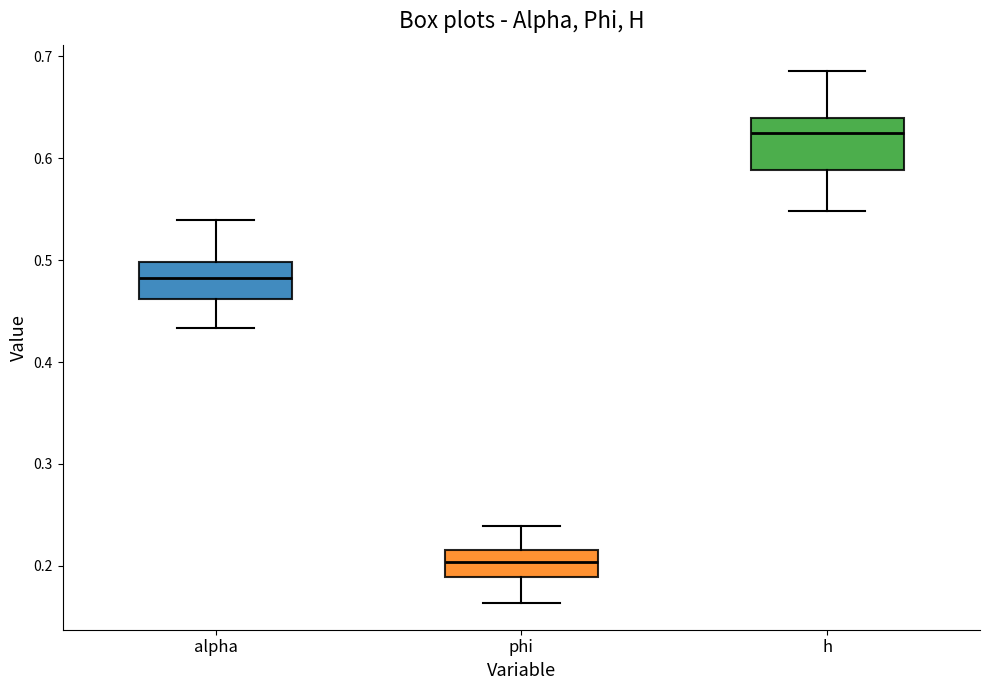

Where does the upper whisker of the box for phi end on the y-axis? The values are not printed on the chart, so give them approximately, as read against the axis.

0.24